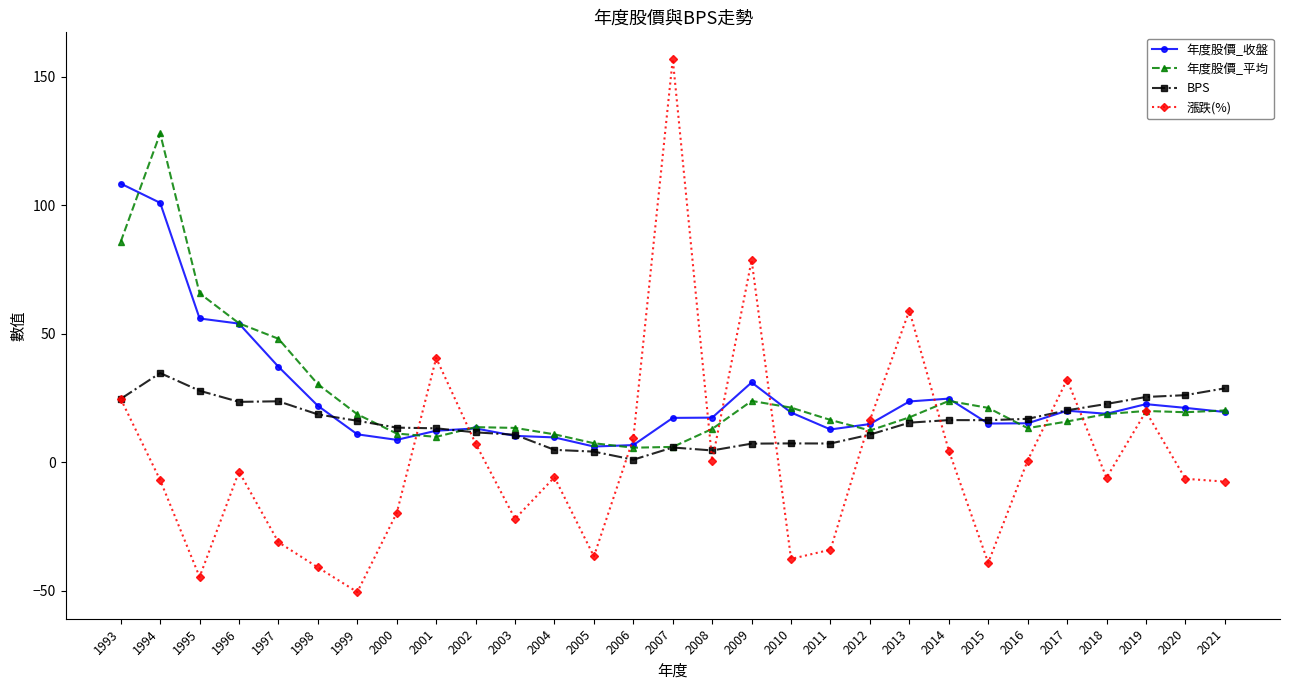

Rank the series by their maximum value, from highest to lowest.

漲跌(%), 年度股價_平均, 年度股價_收盤, BPS